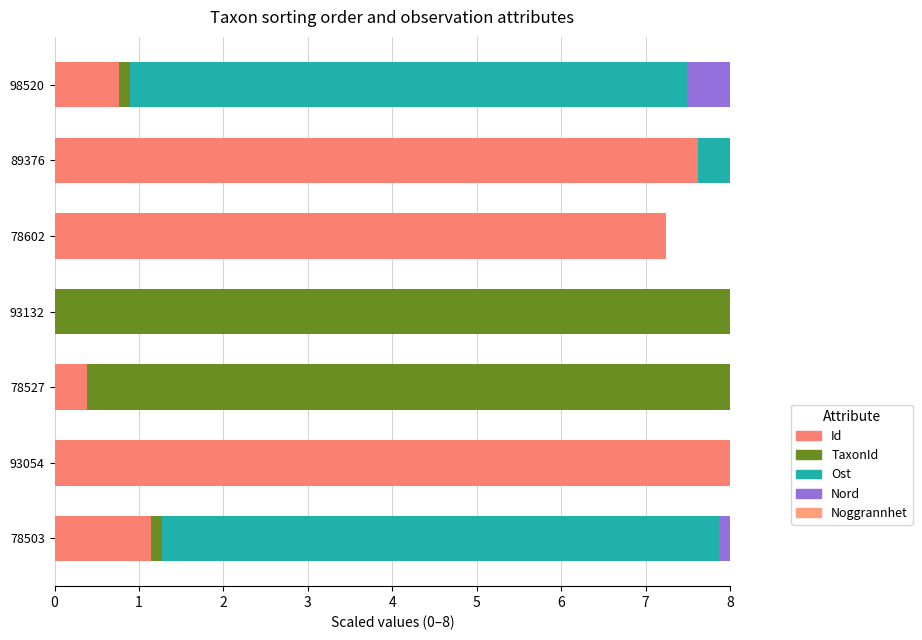

What is the value of the TaxonId bar at the 4th from the left?

8.0